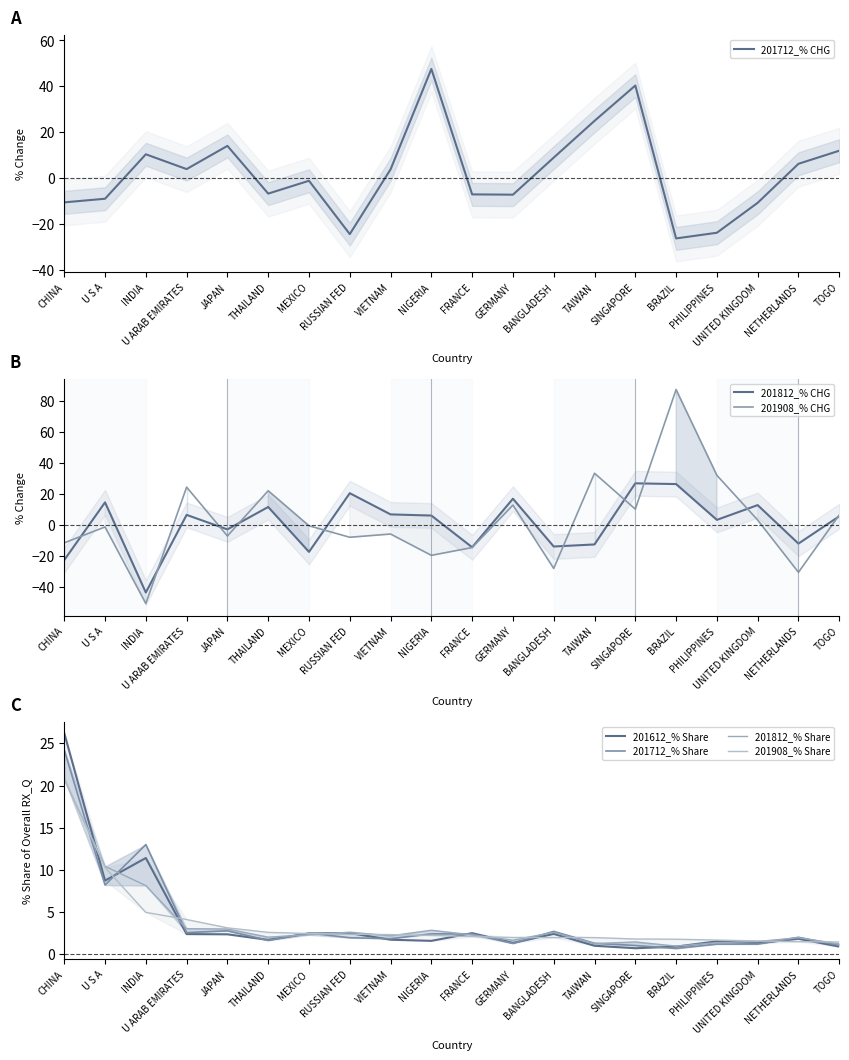

True or false: 201908_% CHG has more than 0 interior local peaks.

True